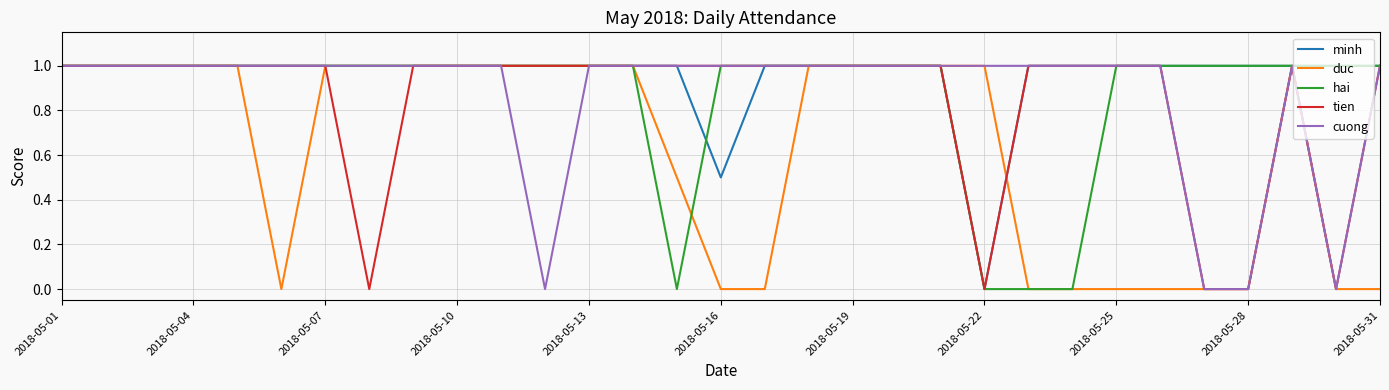

Which series has the largest total across all categories?

minh